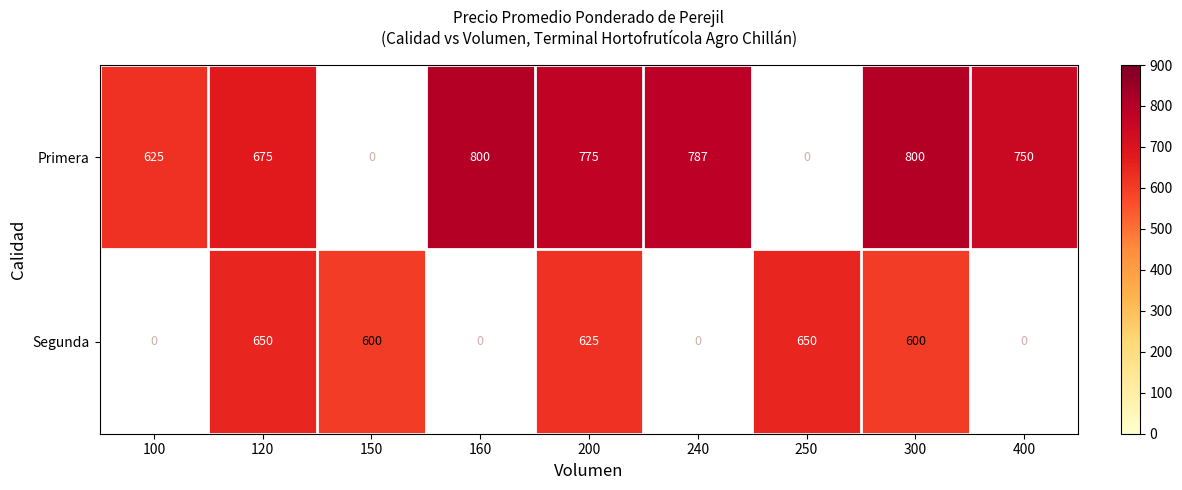

Between 250 and 400, which series saw the biggest shift?

Primera